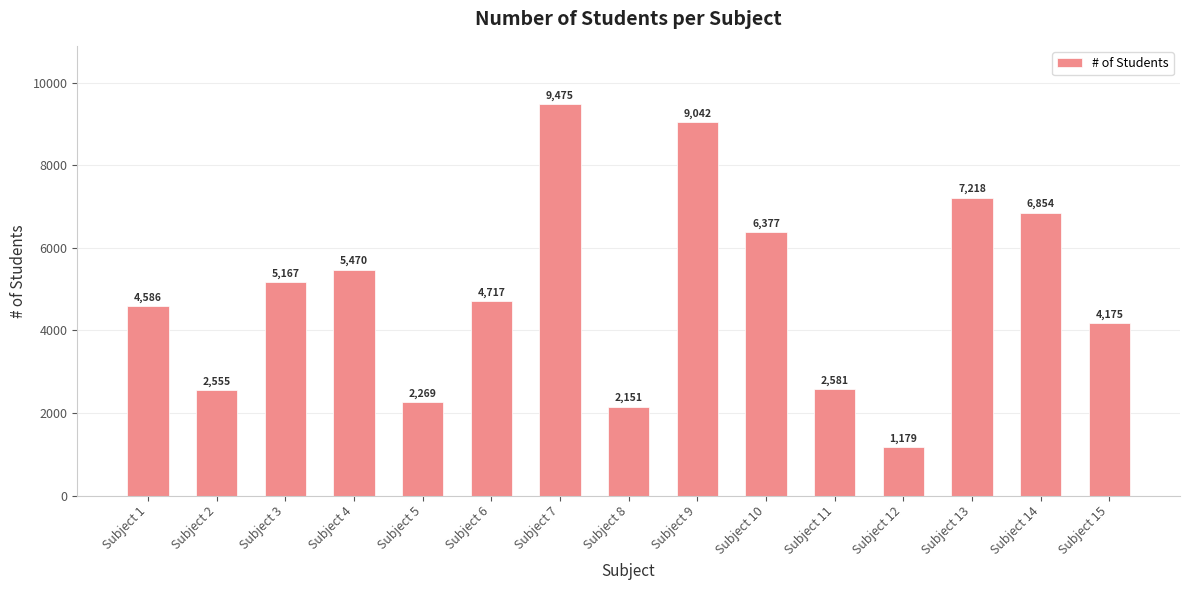

Does the chart contain any negative values?

No